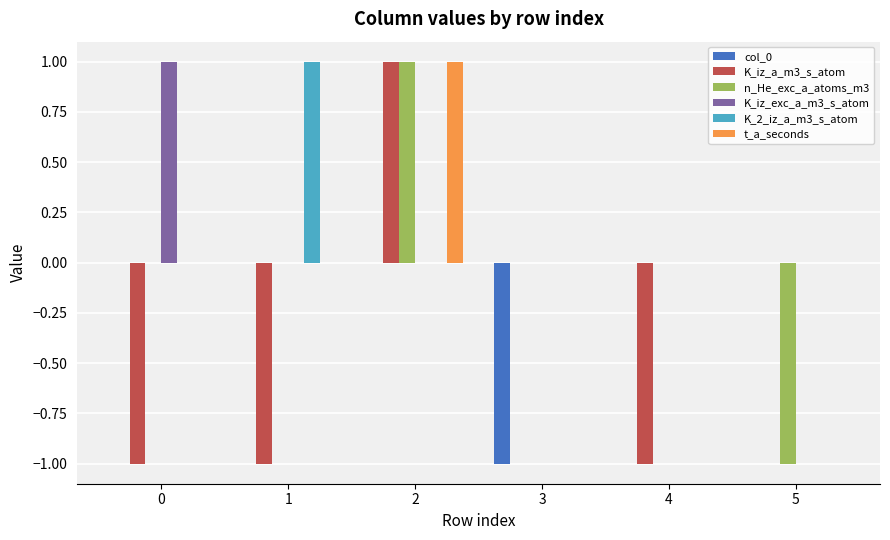

True or false: K_iz_a_m3_s_atom has a value of -2 at 0.

False